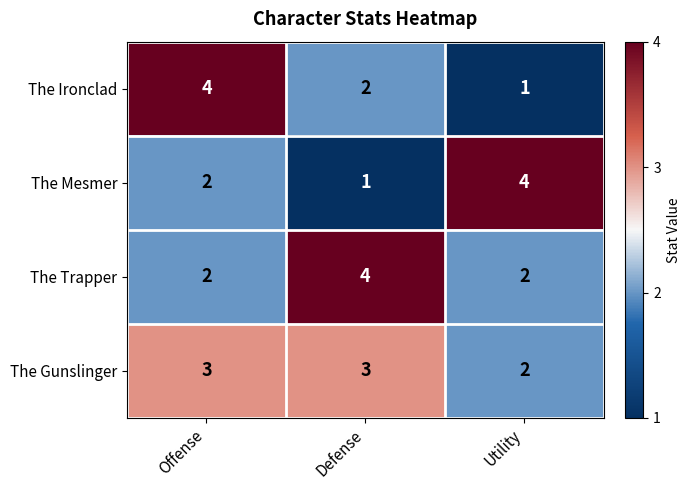

Reading right to left, transcribe all the data shown in this chart.

The Ironclad: 1	2	4
The Mesmer: 4	1	2
The Trapper: 2	4	2
The Gunslinger: 2	3	3